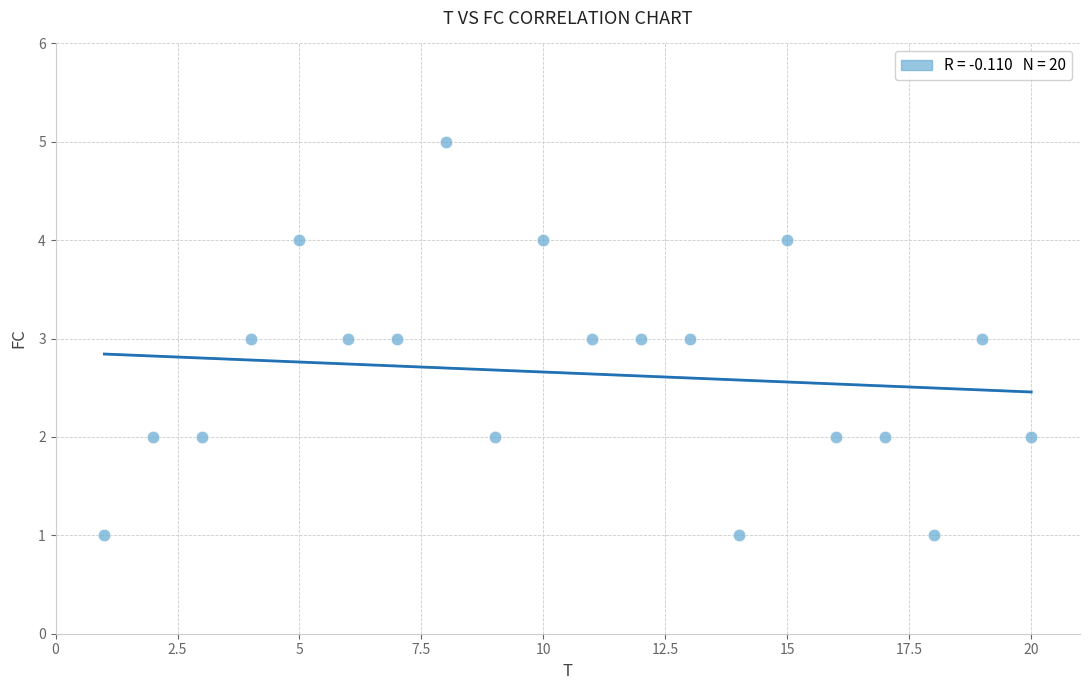

What is the range of X values (max minus min)?

19